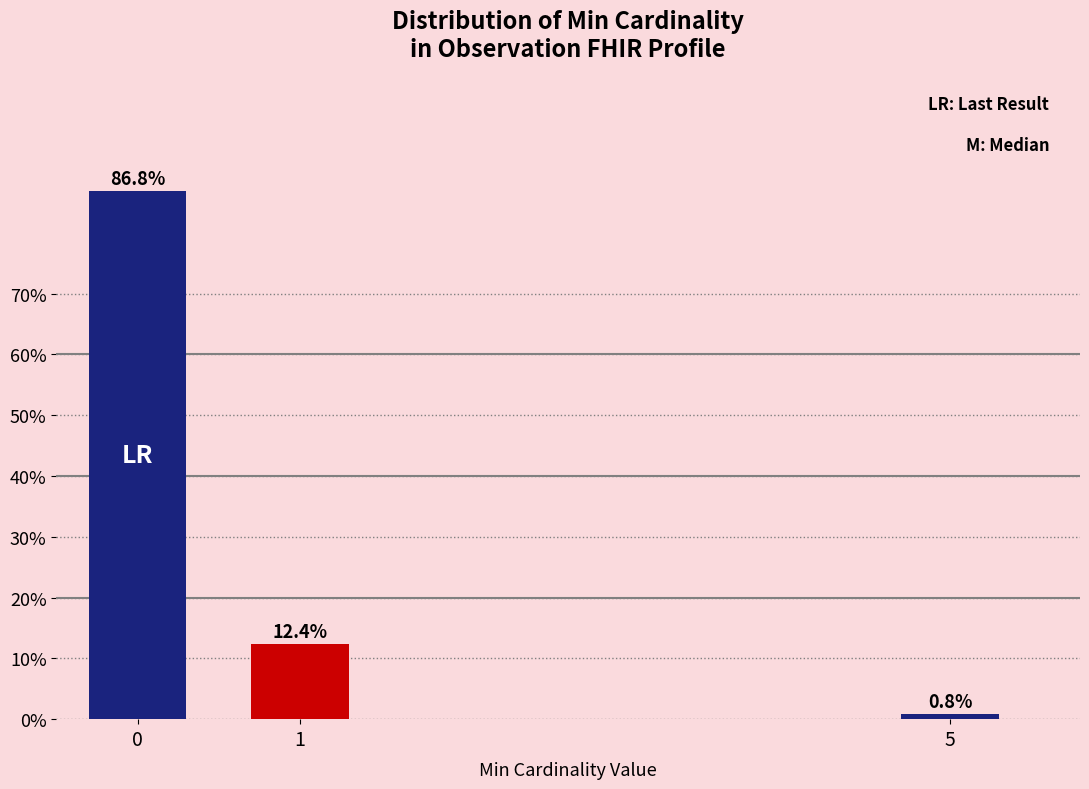

Are the bars horizontal?

No